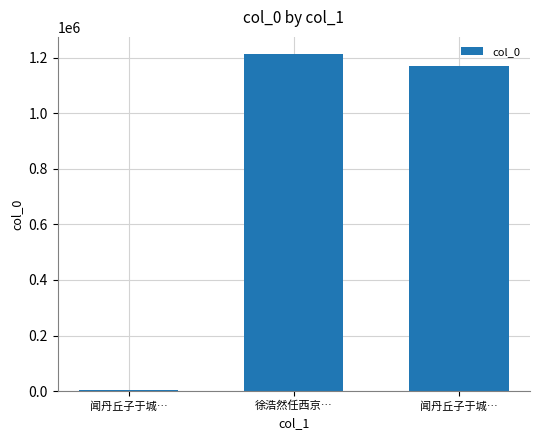

What is the sum of the values at 闻丹丘子于城… and 徐浩然任西京…?

2382314